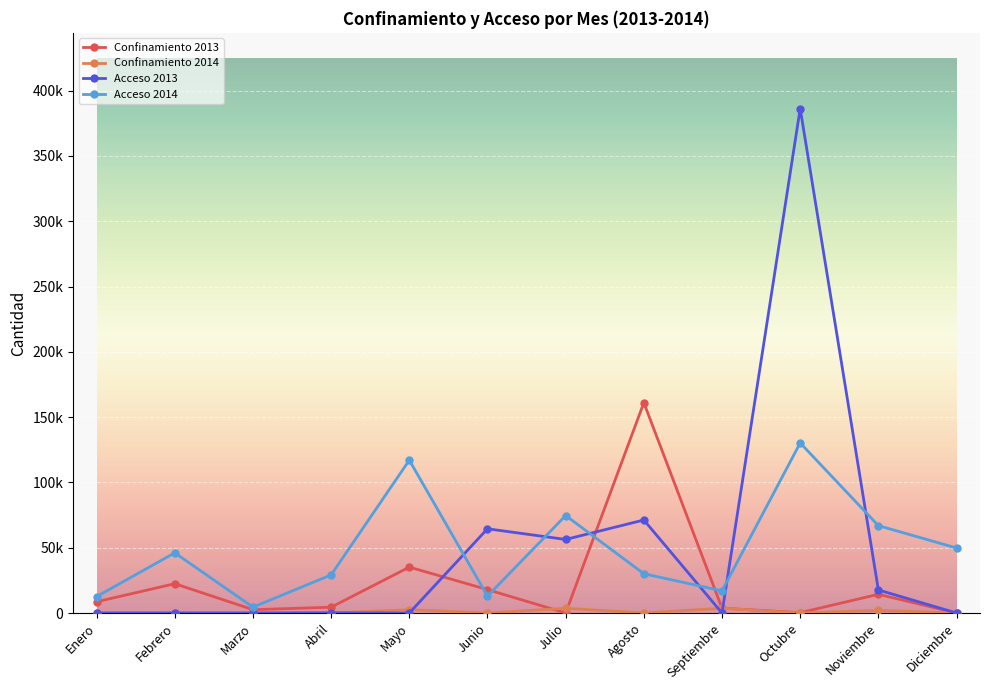

Reading left to right, transcribe all the data shown in this chart.

Confinamiento 2013: Enero=8605	Febrero=22432	Marzo=2545	Abril=4440	Mayo=35136	Junio=17901	Julio=0	Agosto=161054	Septiembre=3695	Octubre=250	Noviembre=14319	Diciembre=0
Confinamiento 2014: Enero=0	Febrero=245	Marzo=0	Abril=0	Mayo=2531	Junio=0	Julio=3621	Agosto=0	Septiembre=3674	Octubre=0	Noviembre=2000	Diciembre=0
Acceso 2013: Enero=0	Febrero=0	Marzo=0	Abril=150	Mayo=2	Junio=64492	Julio=56322	Agosto=71211	Septiembre=0	Octubre=386339	Noviembre=17658	Diciembre=0
Acceso 2014: Enero=12579	Febrero=46070	Marzo=4458	Abril=29196	Mayo=117049	Junio=12942	Julio=74636	Agosto=30065	Septiembre=16948	Octubre=130231	Noviembre=66894	Diciembre=49788